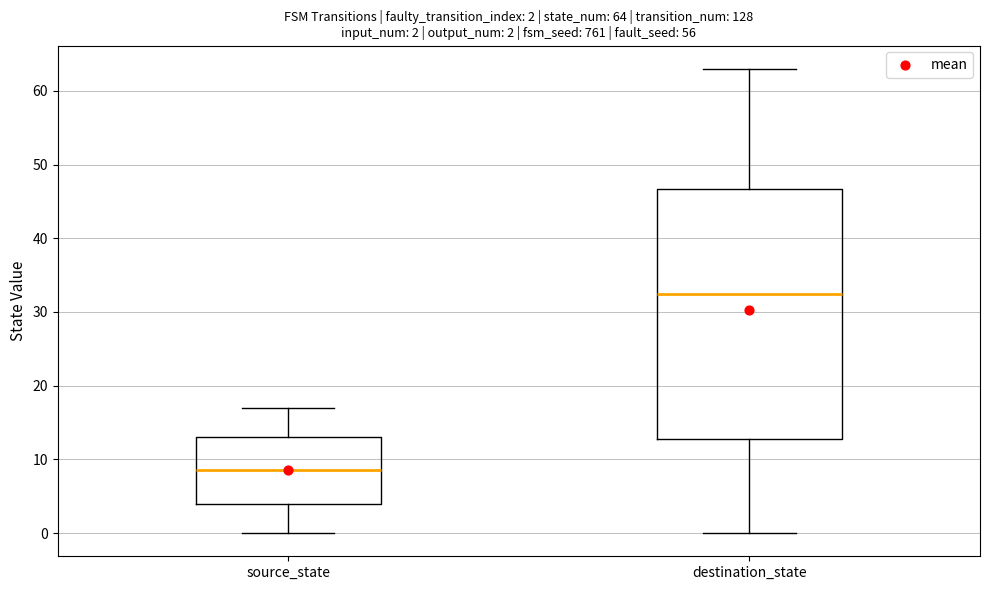

Comparing the boxes themselves (not the whiskers), which one is the tallest?

destination_state